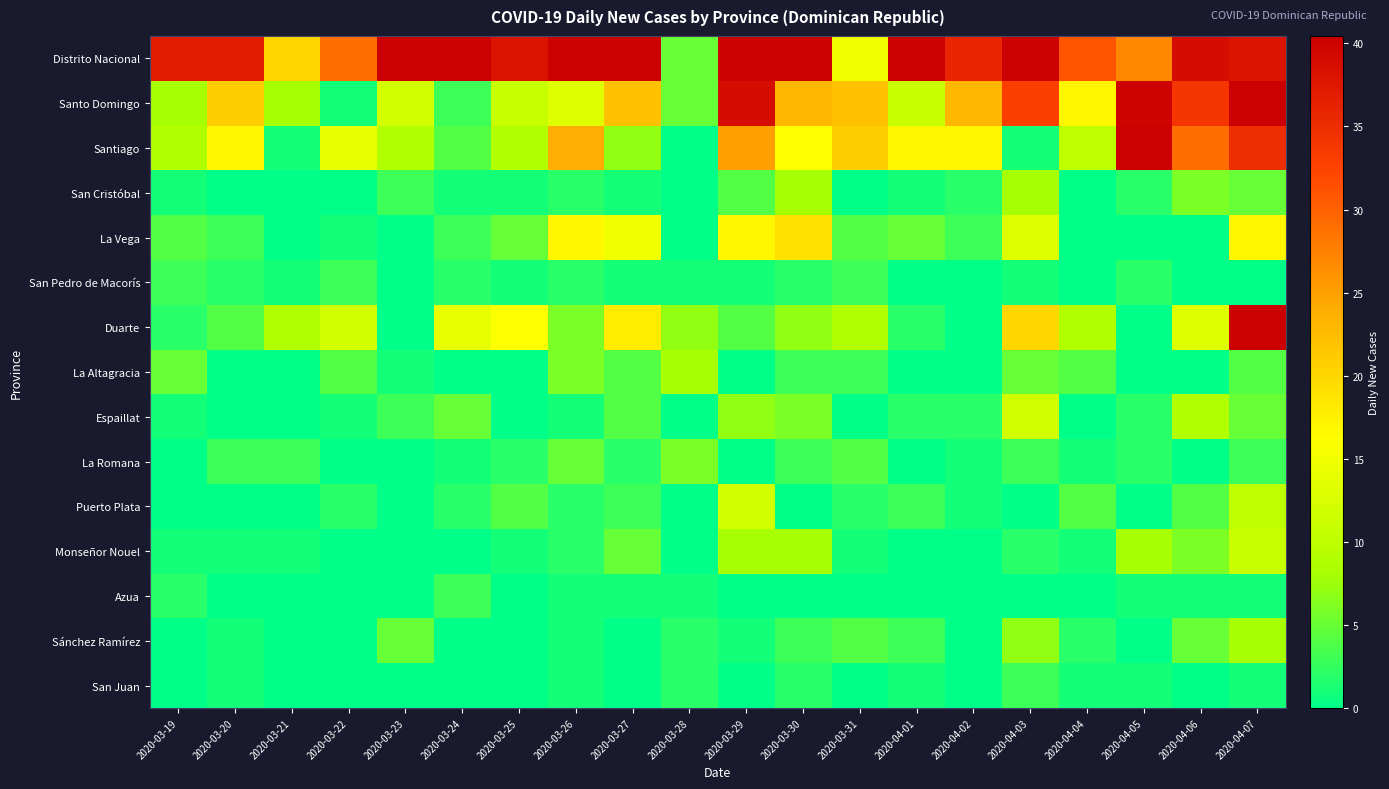

At which category does the chart reach its minimum across all series?

2020-03-28